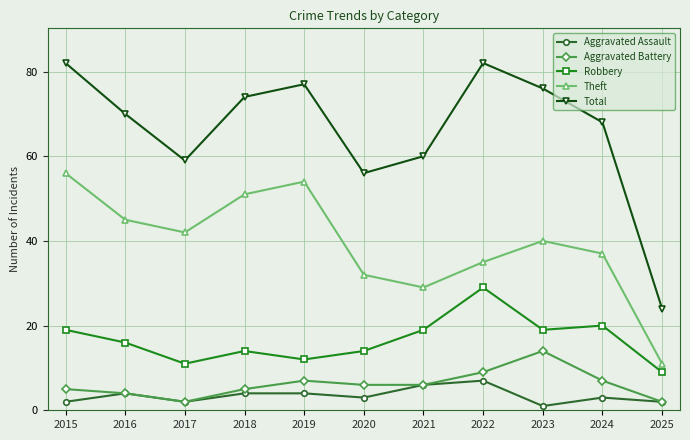

What is the difference between the Total values at 2016 and 2024?

2